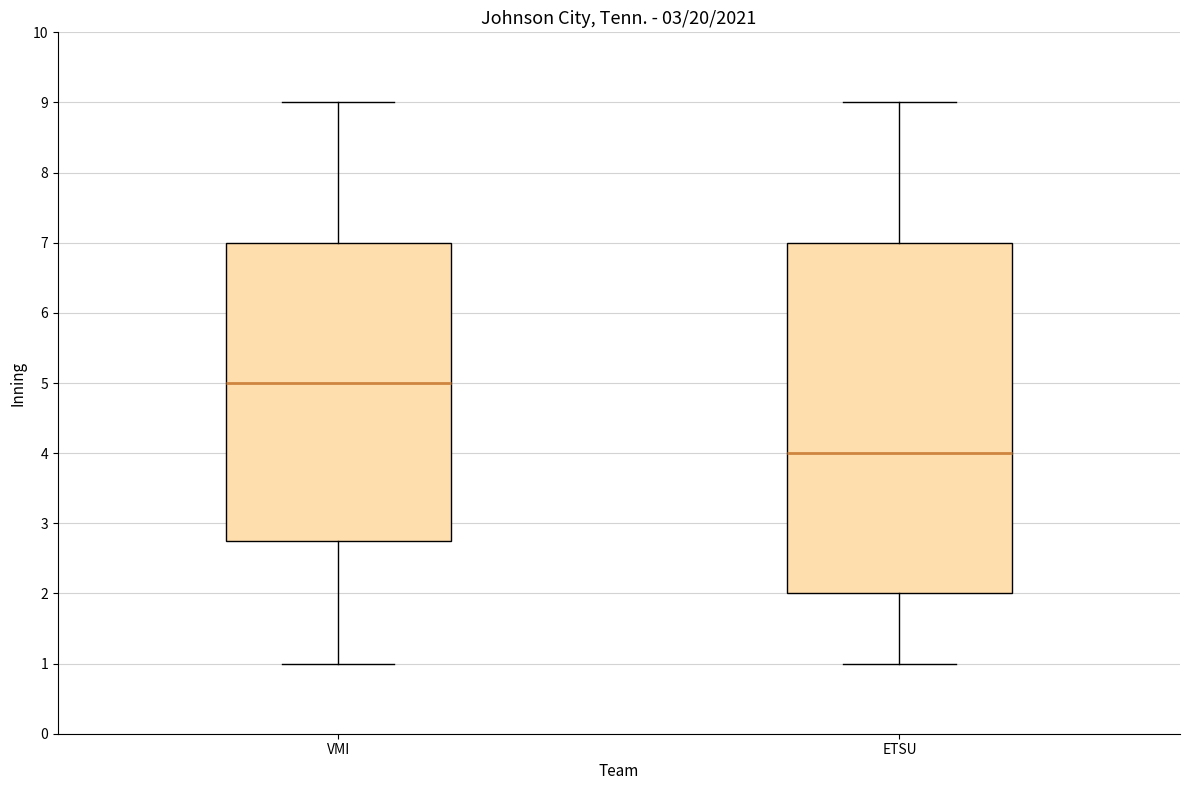

Where is the lower edge of the box for VMI on the y-axis? The values are not printed on the chart, so give them approximately, as read against the axis.

2.8